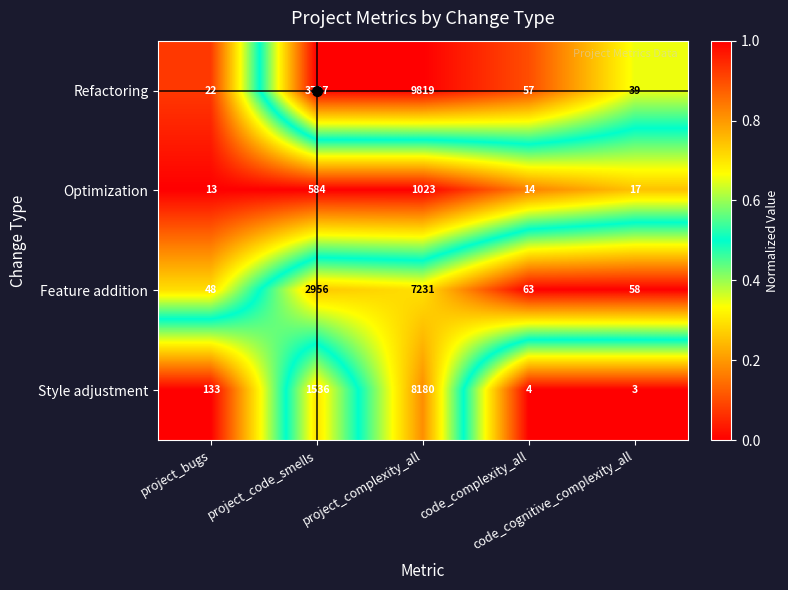

What is the difference between the maximum and second lowest values in the Optimization series?

1009